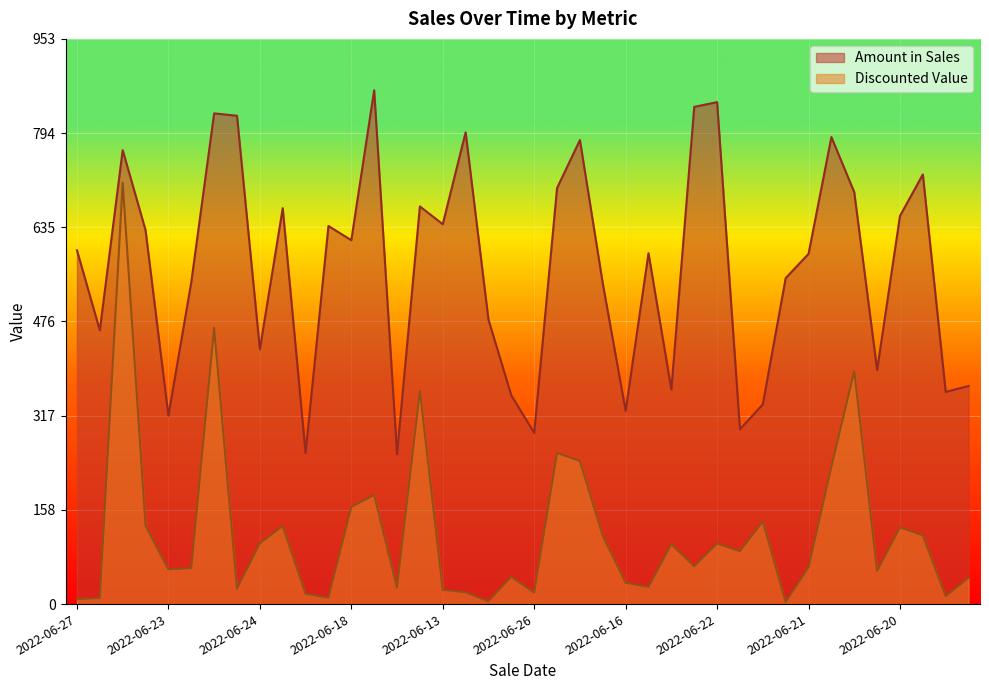

How many data points in Discounted Value are above 63?

20